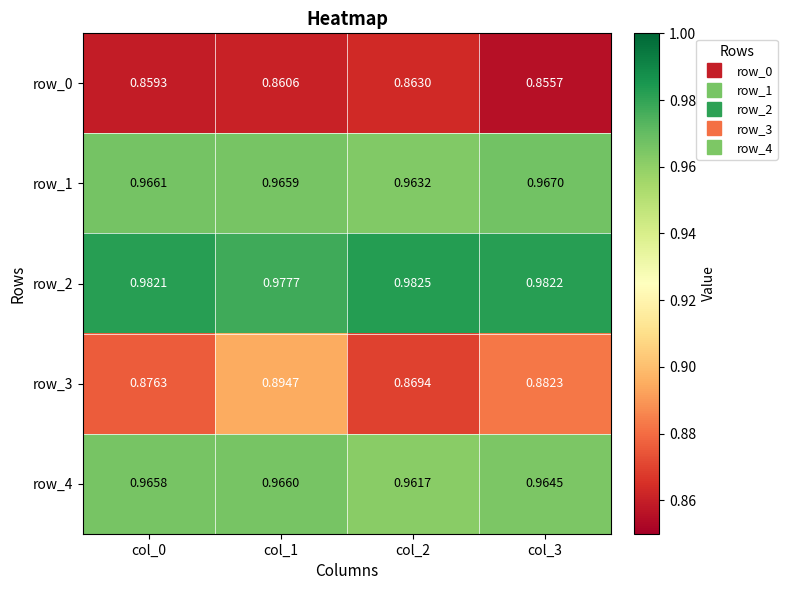

Is the value of row_1 at col_3 greater than the value of row_4 at col_1?

Yes